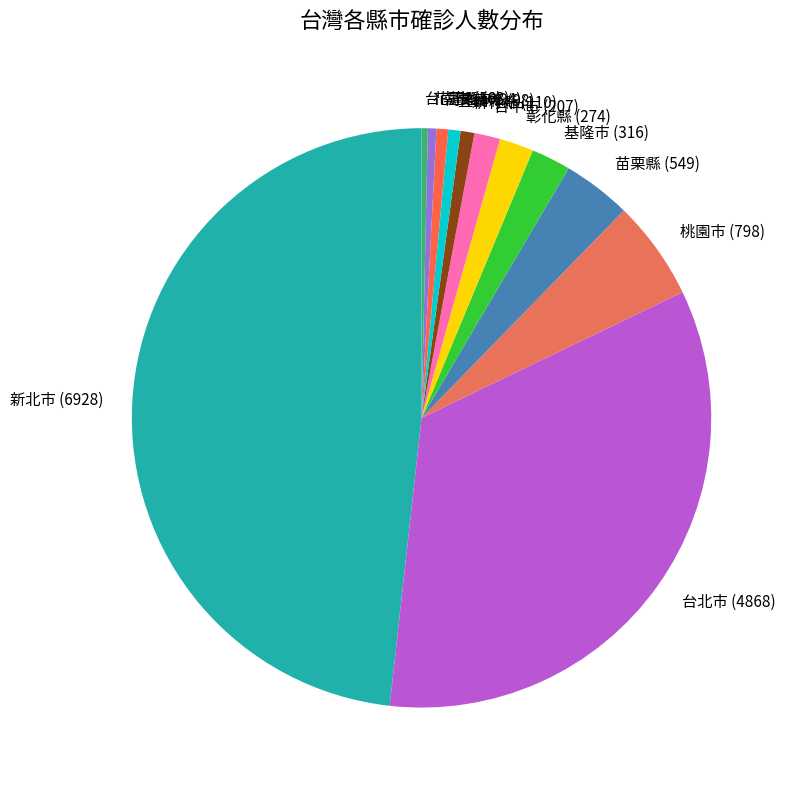

Which slice is the largest?

新北市